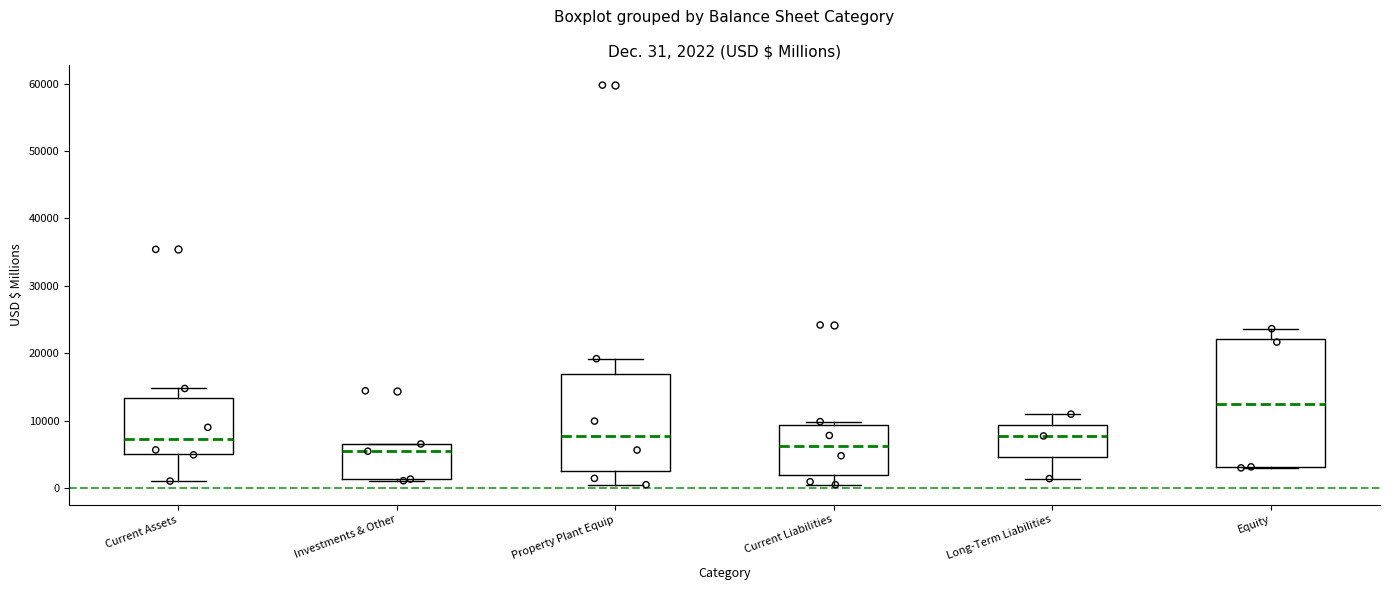

Which box is the tallest, from its lower edge to its upper edge?

Equity